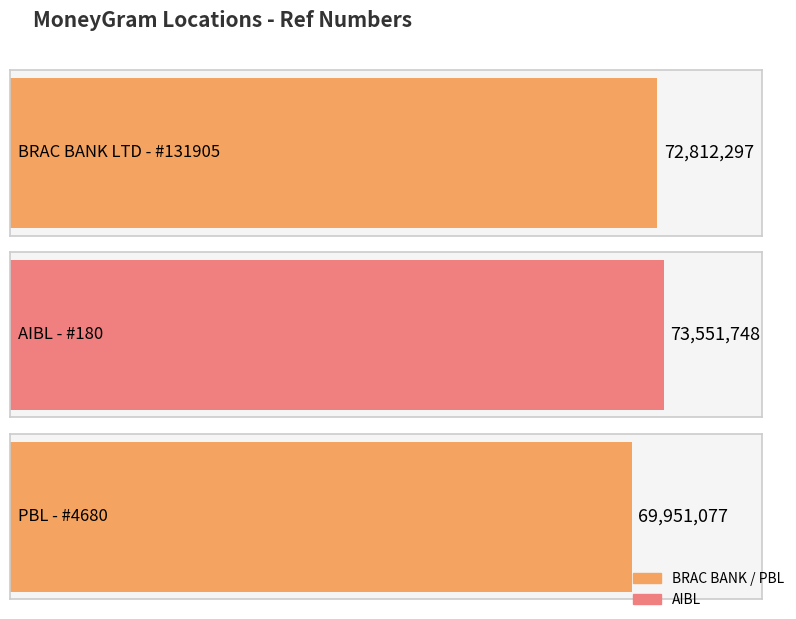

What is the label of the 2nd bar from the right?

AIBL - #180